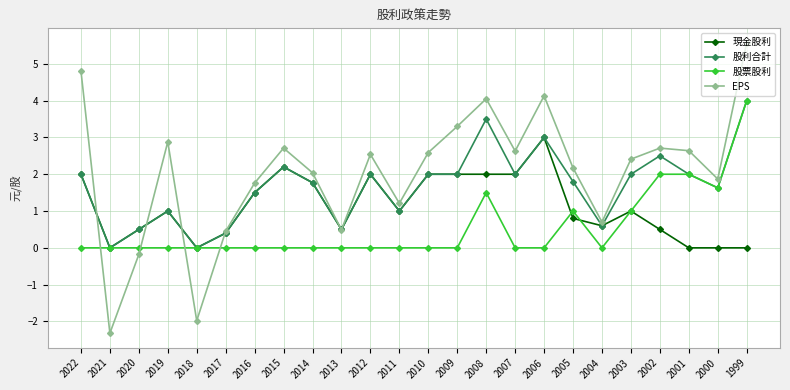

What is the minimum value for EPS?

-2.3